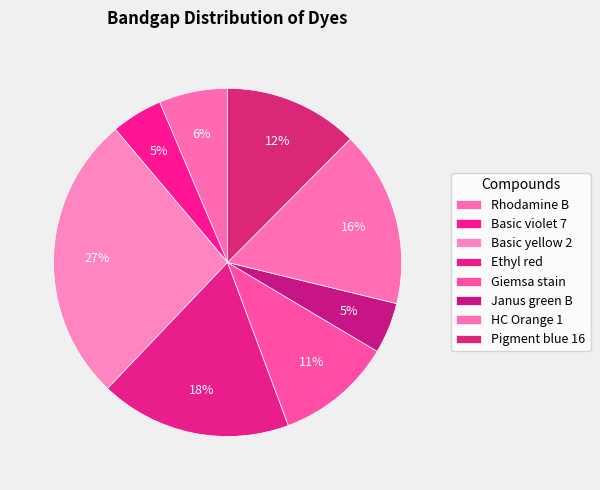

Count the number of slices in the pie.

8